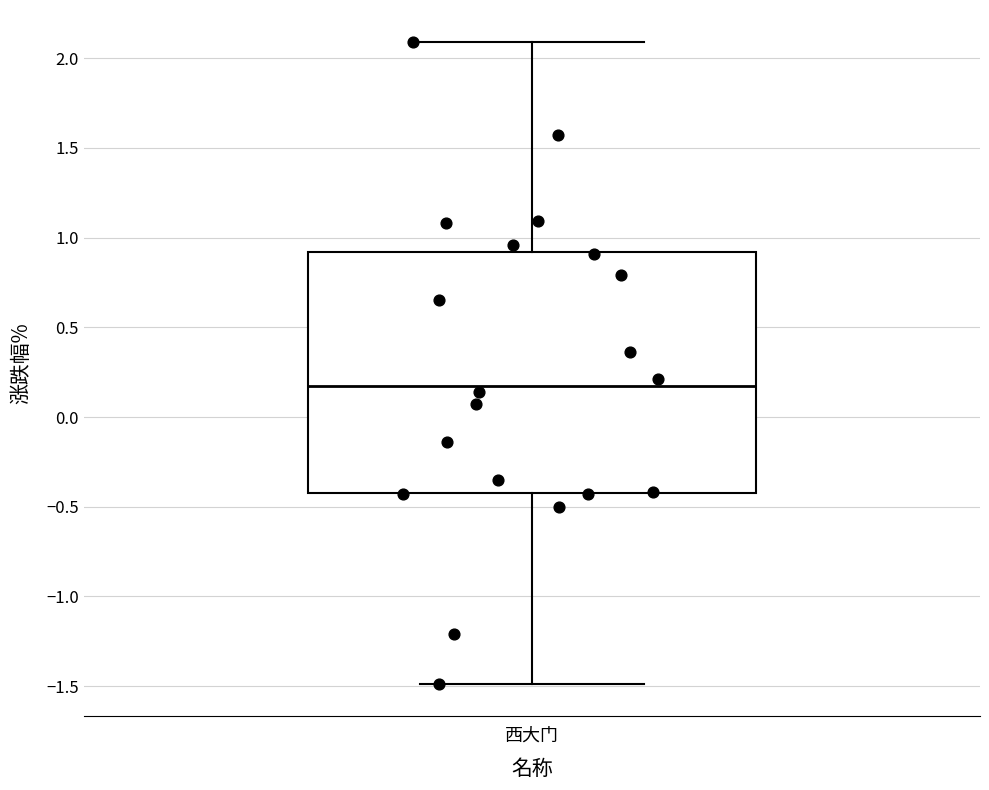

Read this box plot against the y-axis: the position of the median line, the range covered by the box, and the ends of both whiskers. The values are not printed on the chart, so give them approximately, as read against the axis.

median 0.2, box -0.4 to 0.9, whiskers -1.5 to 2.1